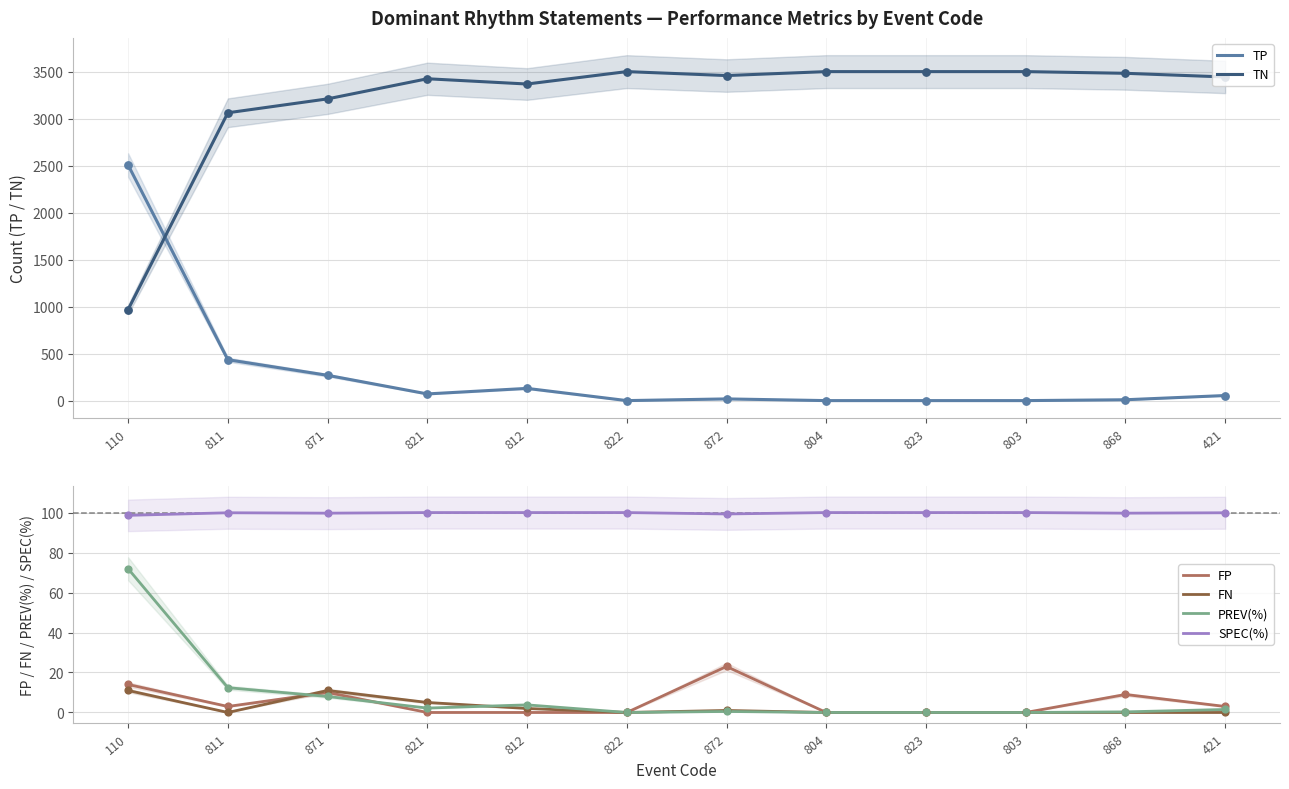

Which series has the largest total across all categories?

TN